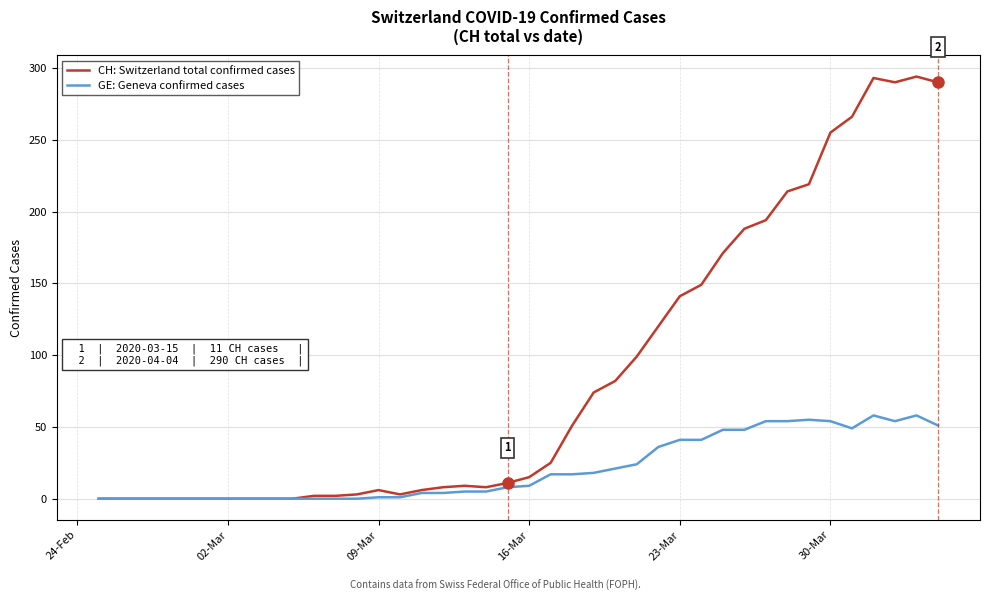

What is the highest value of the GE: Geneva confirmed cases series?

58